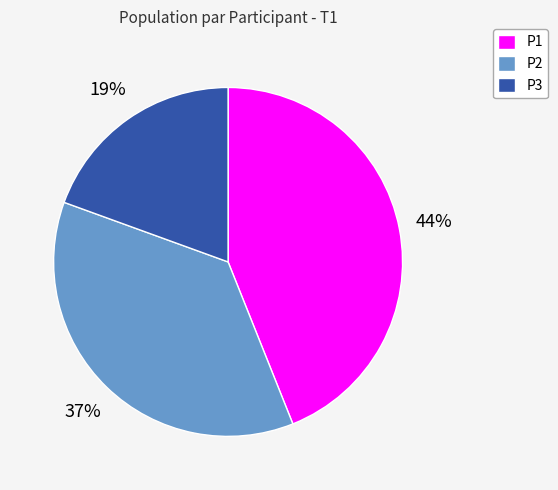

True or false: P2 accounts for 37% of the total.

True